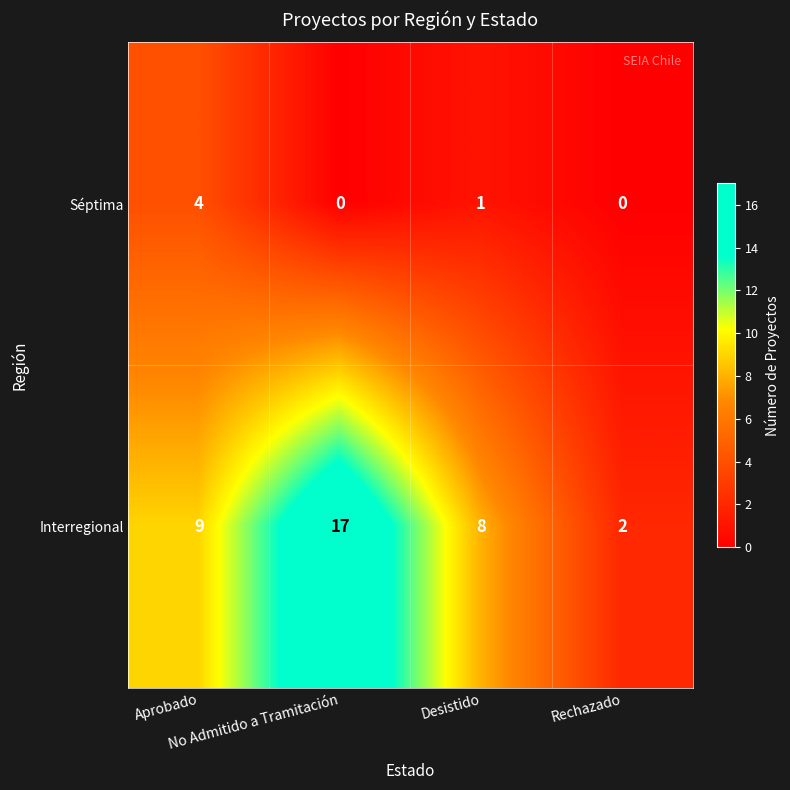

What is the highest value of the Interregional series?

17